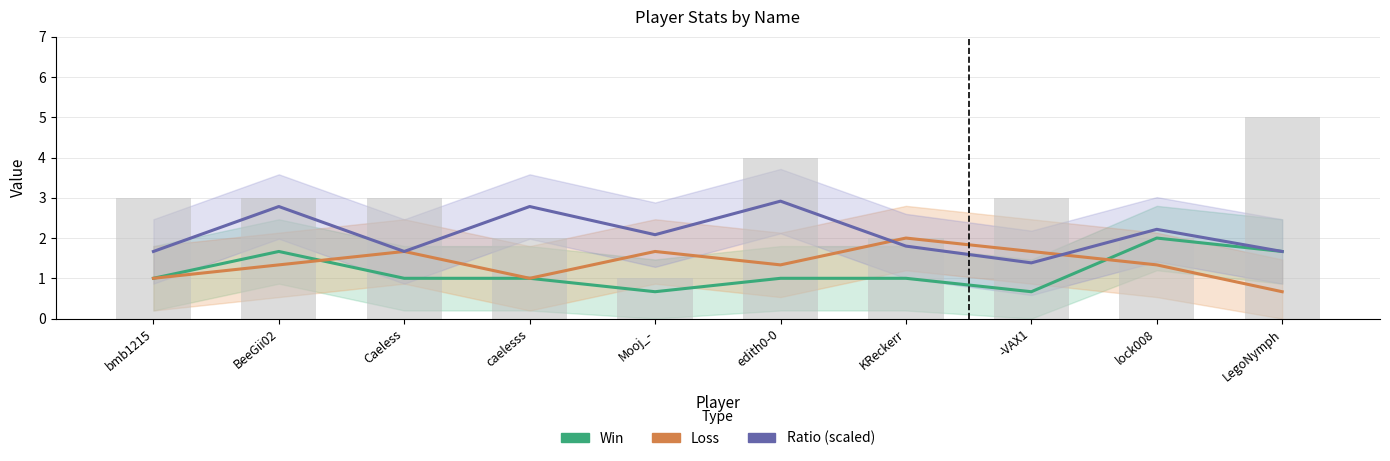

Reading right to left, extract all data points from this chart.

Win: 1.7	2.0	0.7	1.0	1.0	0.7	1.0	1.0	1.7	1.0
Loss: 0.7	1.3	1.7	2.0	1.3	1.7	1.0	1.7	1.3	1.0
Ratio (scaled): 1.7	2.2	1.4	1.8	2.9	2.1	2.8	1.7	2.8	1.7